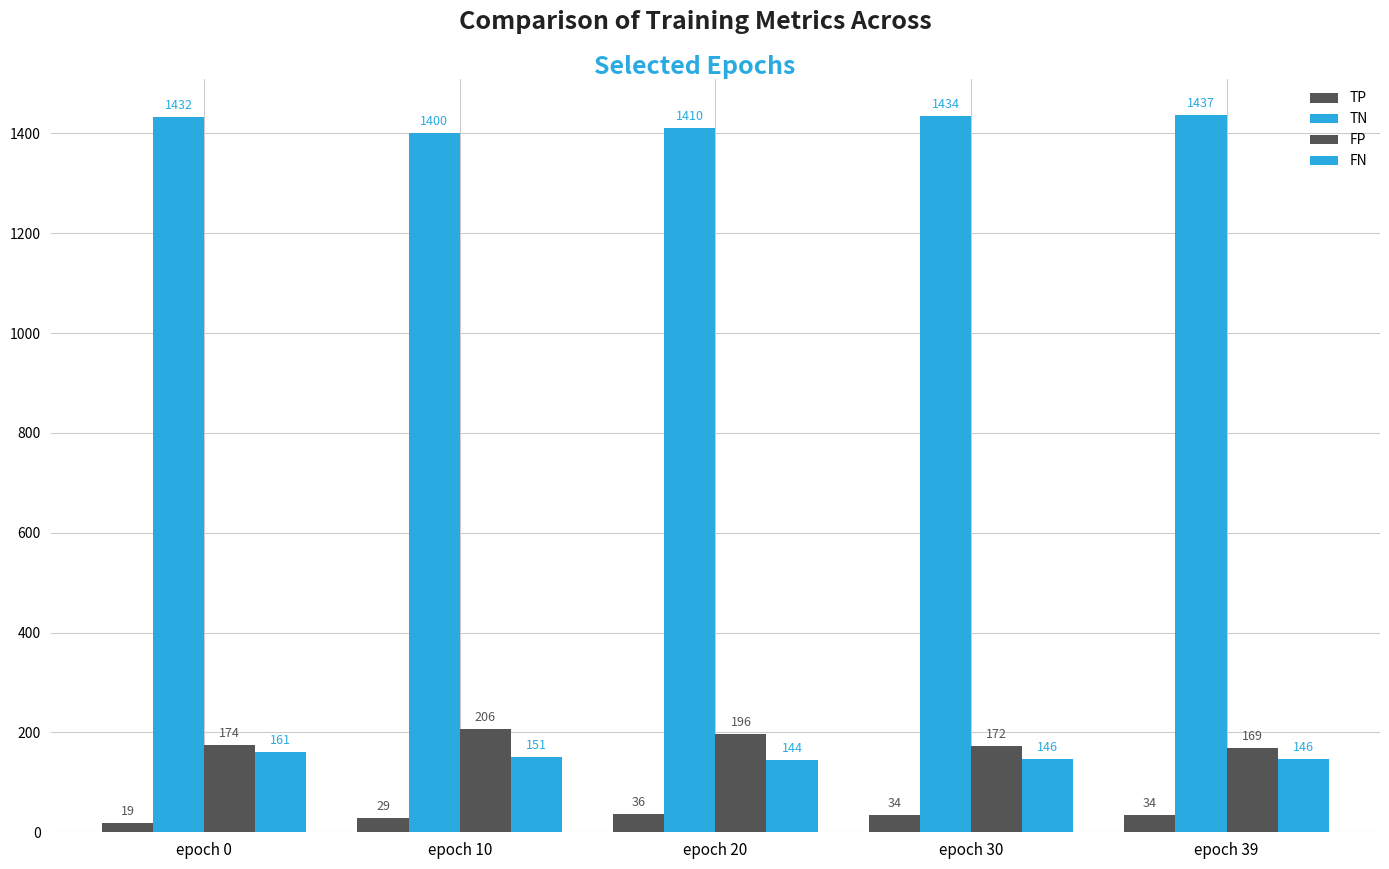

The value of TN at epoch 39 is 2440. True or false?

False